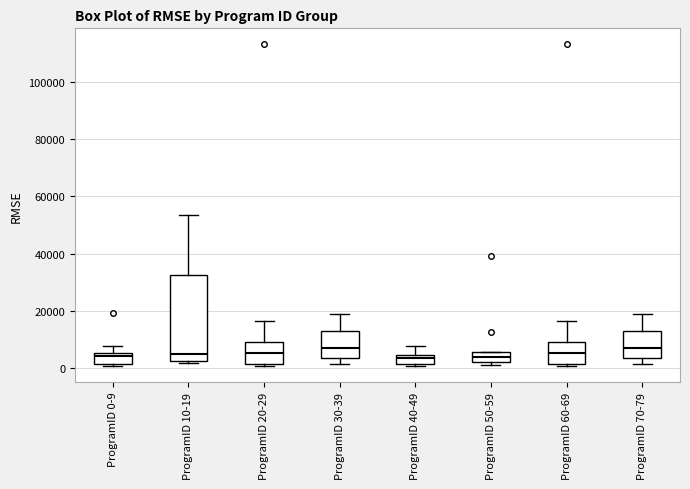

Where does the upper whisker of the box for ProgramID 30-39 end on the y-axis? The values are not printed on the chart, so give them approximately, as read against the axis.

18000